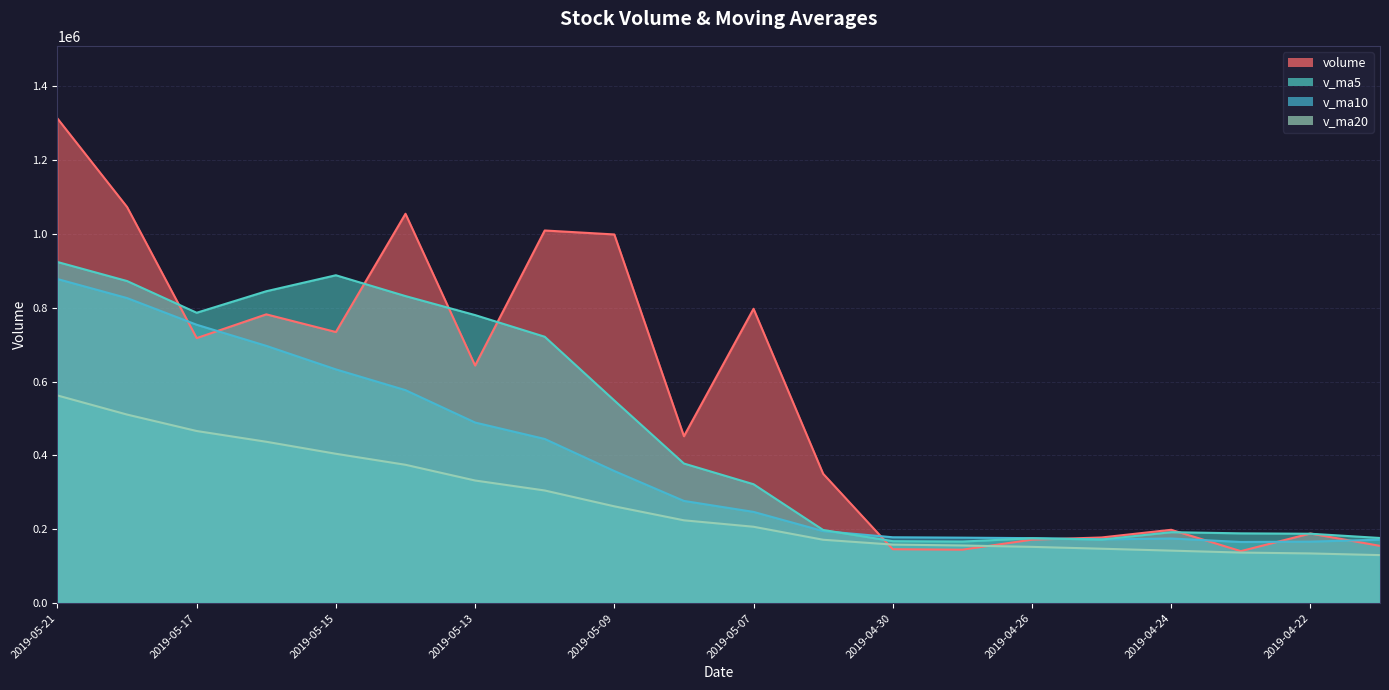

Where is the first local maximum for v_ma5?

2019-05-15